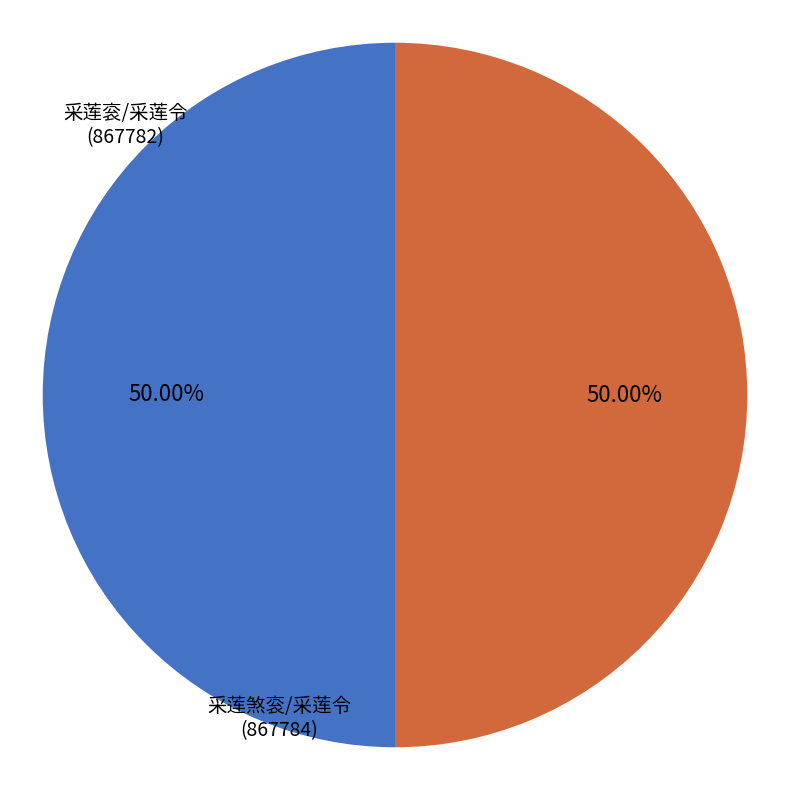

To the nearest percent, what portion does 采莲煞衮/采莲令 represent?

50%